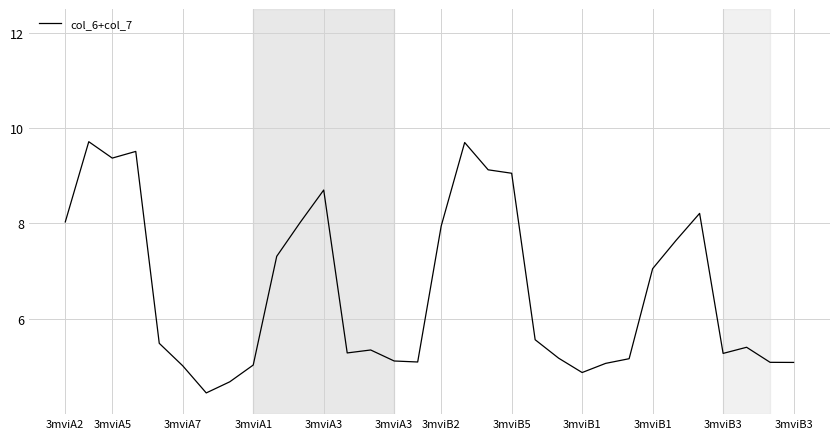

Is this an area chart (filled region under the line)?

No